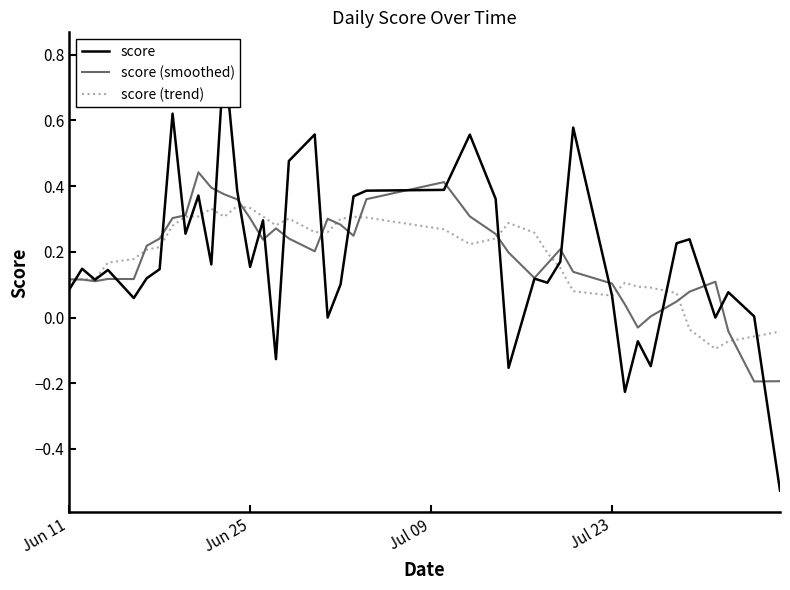

Is the value of score (smoothed) at 36 greater than the value of score (trend) at 30?

Yes